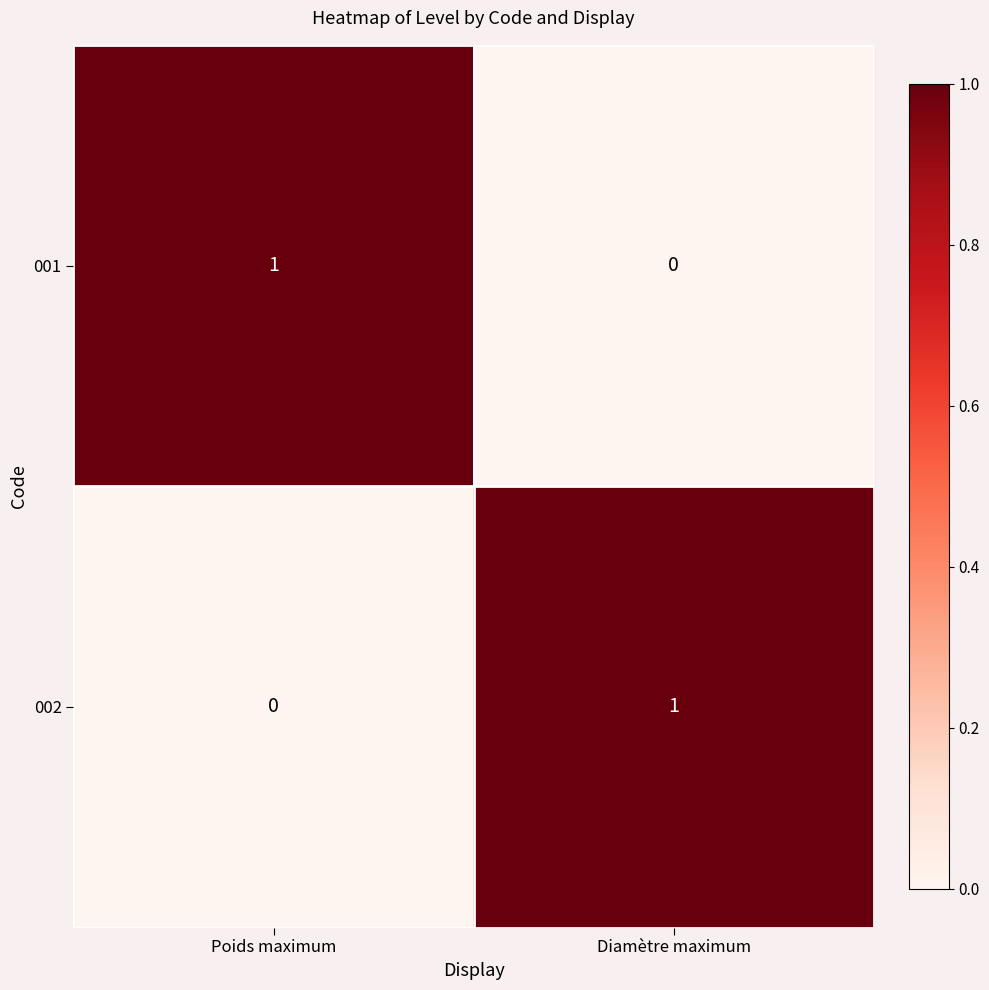

At which label does 002 reach its peak?

Diamètre maximum